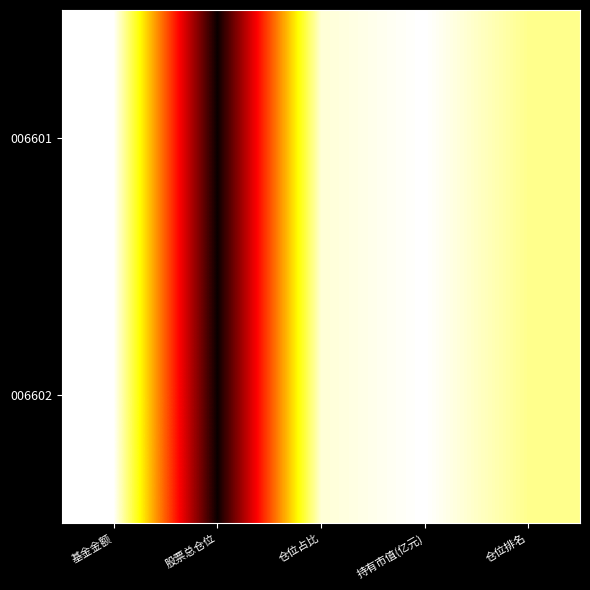

Which label corresponds to the largest value in the chart?

股票总仓位